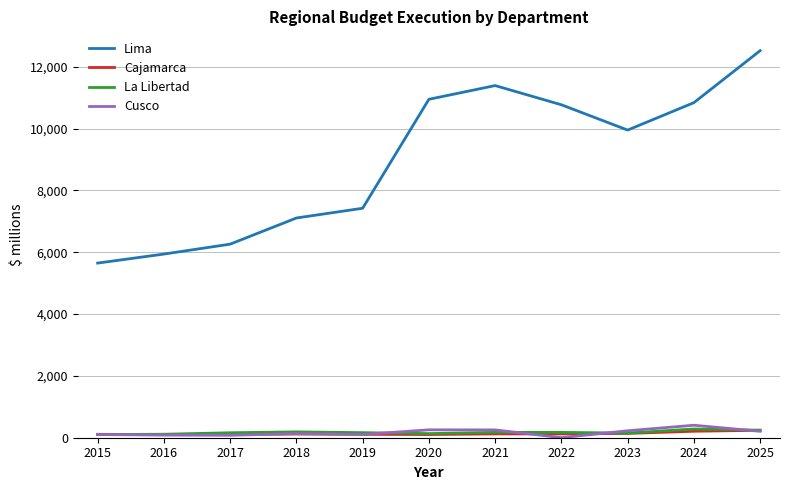

What is the lowest value of the Lima series?

5647.7